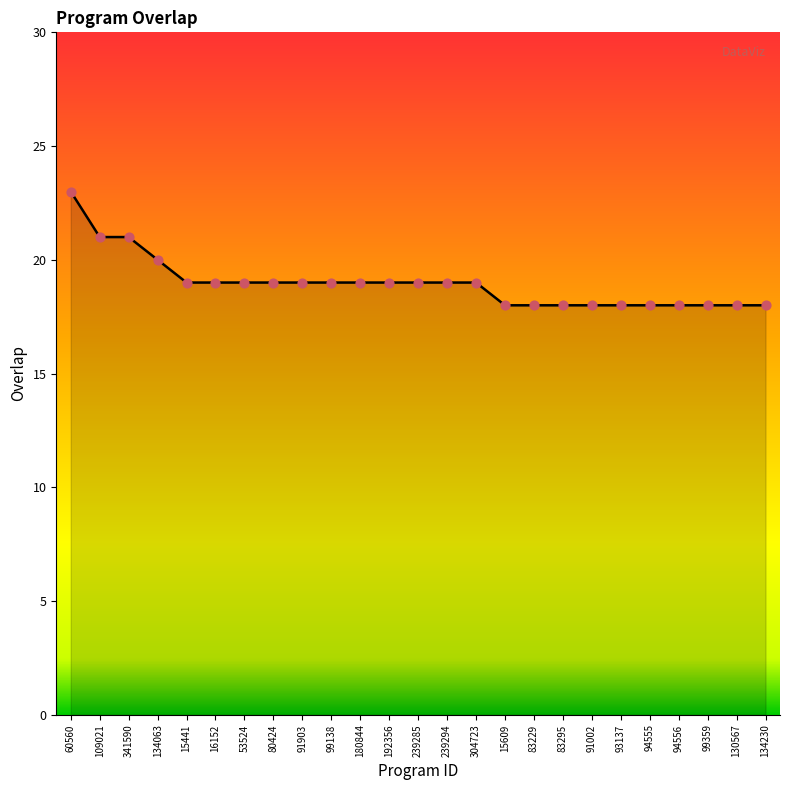

What is the ratio of the value at 192356 to the value at 109021?

0.9